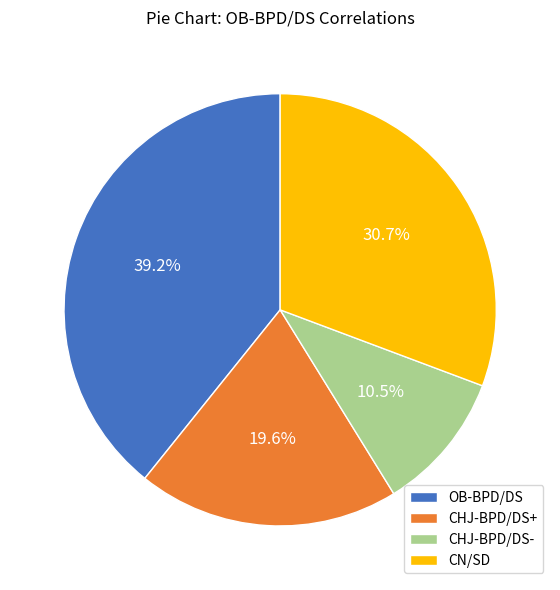

Does CHJ-BPD/DS- account for over 50% of the chart?

No